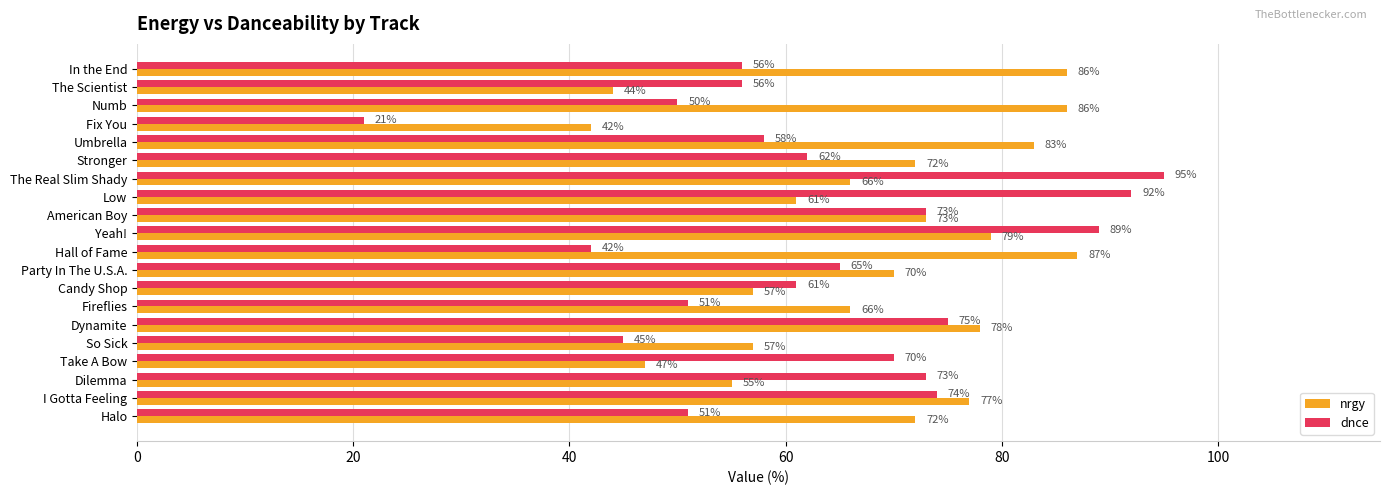

How many data points in nrgy are less than 72?

10